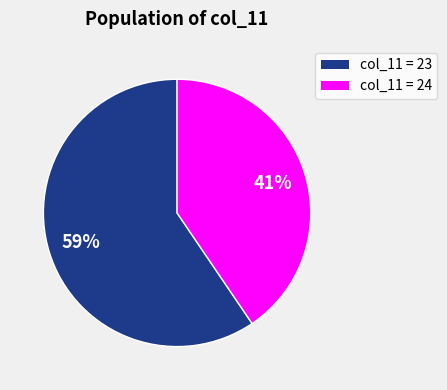

Is it true that col_11 = 24 is 41% of the pie?

True